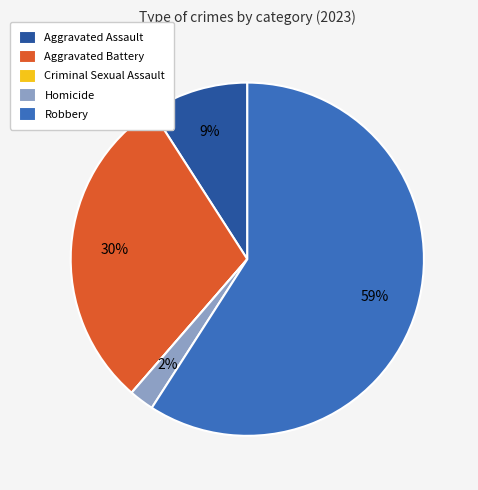

Which category has the biggest portion of the pie?

Robbery